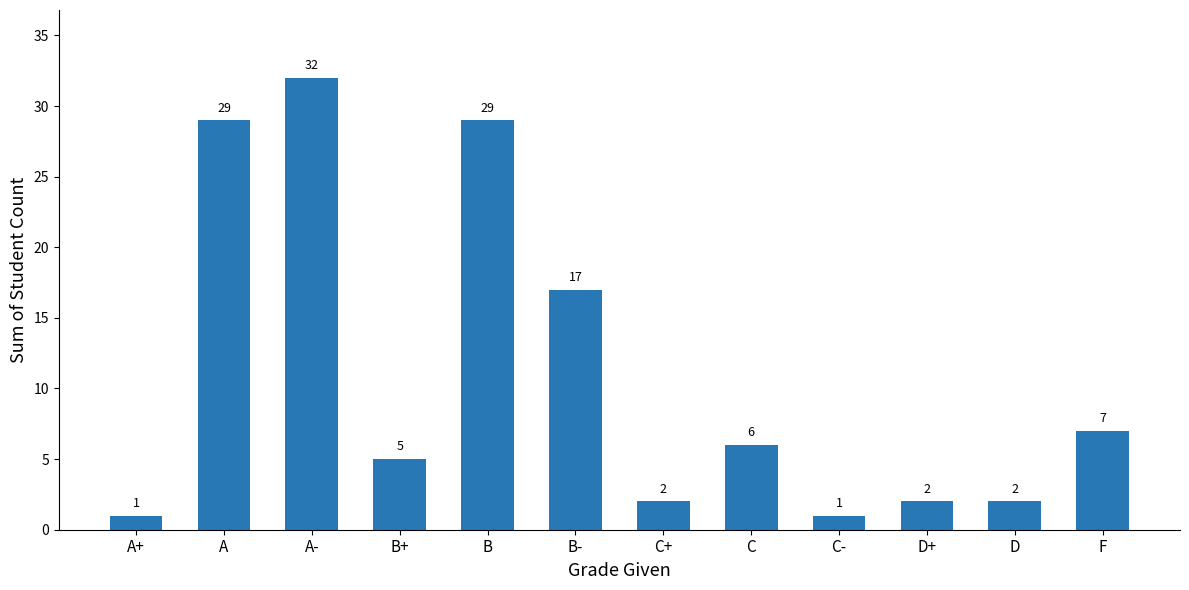

Where does the data first go above 6?

A